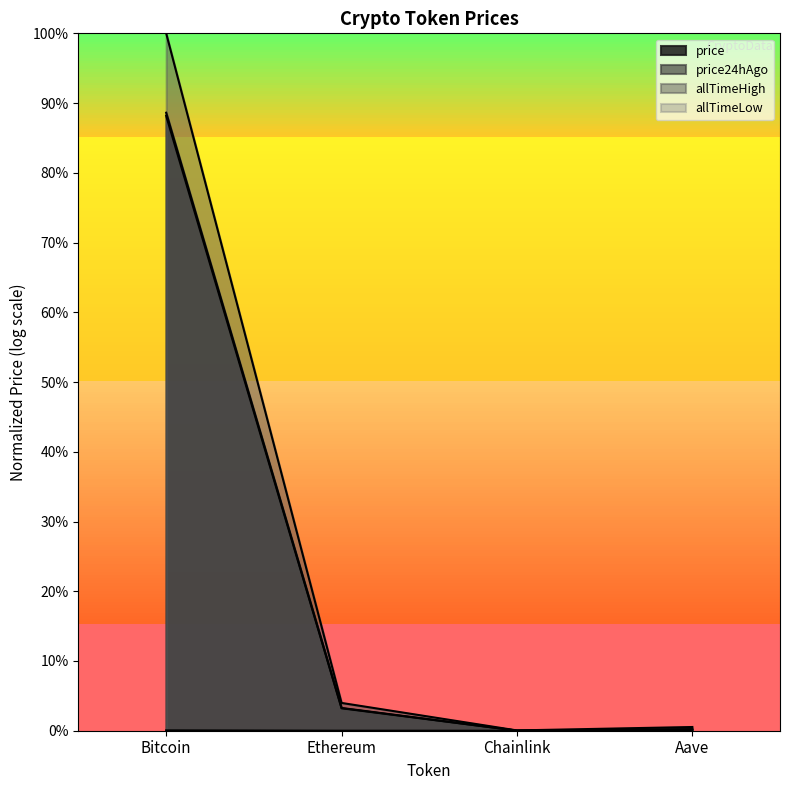

Is it true that allTimeLow equals 0.0 at Bitcoin?

False